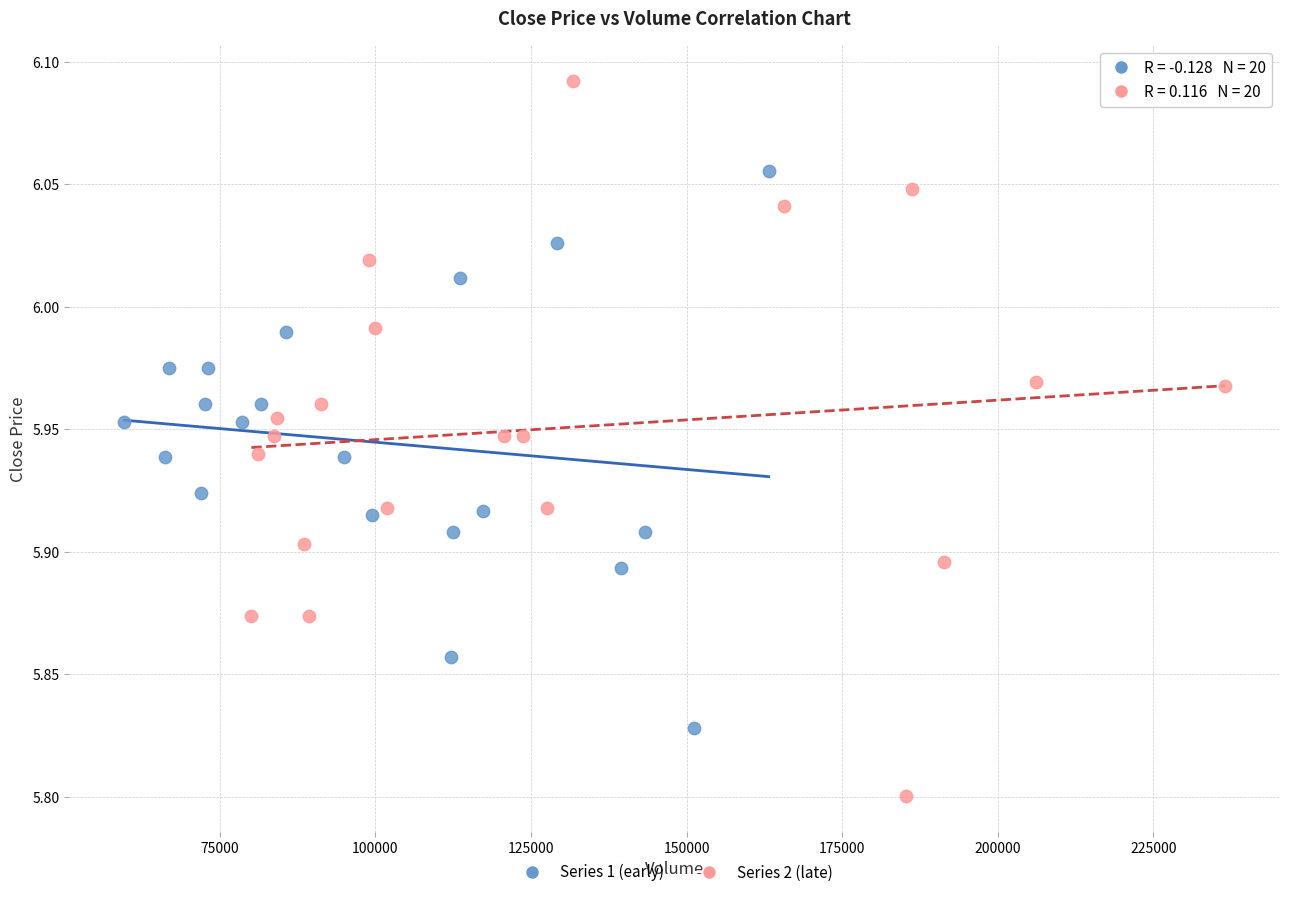

What are all the series names shown in the legend?

Series 1 (early), Series 2 (late)